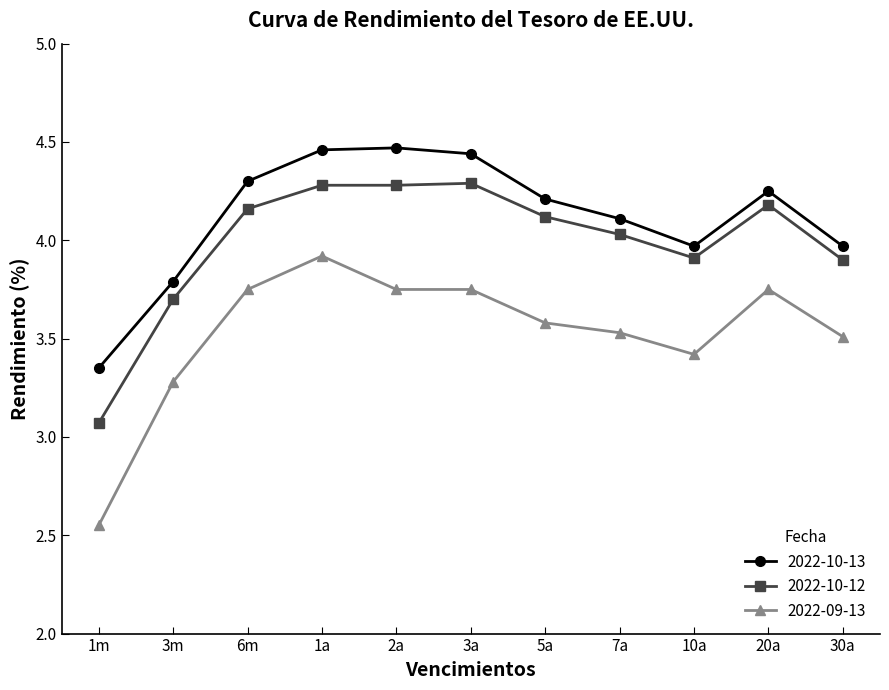

True or false: 2022-10-12 and 2022-10-13 cross at least once.

False